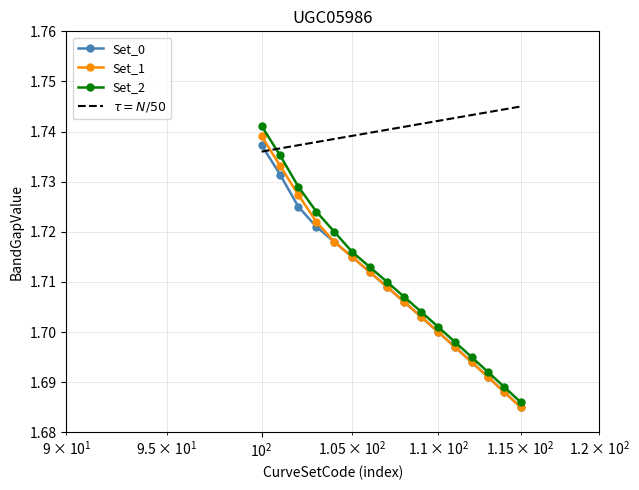

Count the Set_2 values in the range 1 to 2.

16